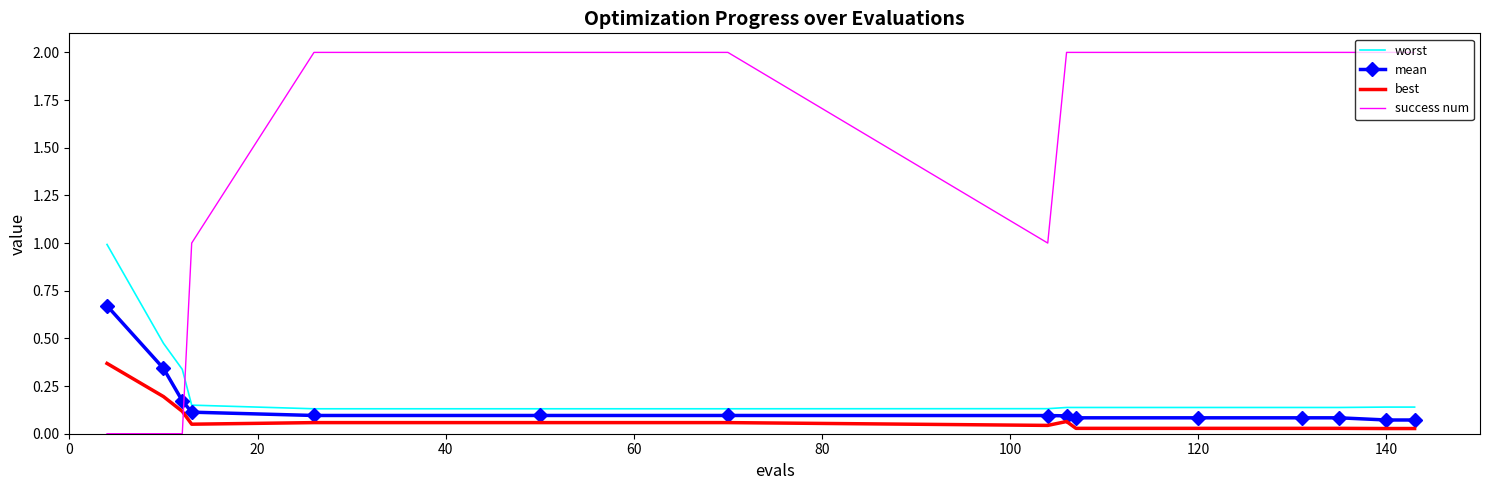

Which series has the largest total across all categories?

success num